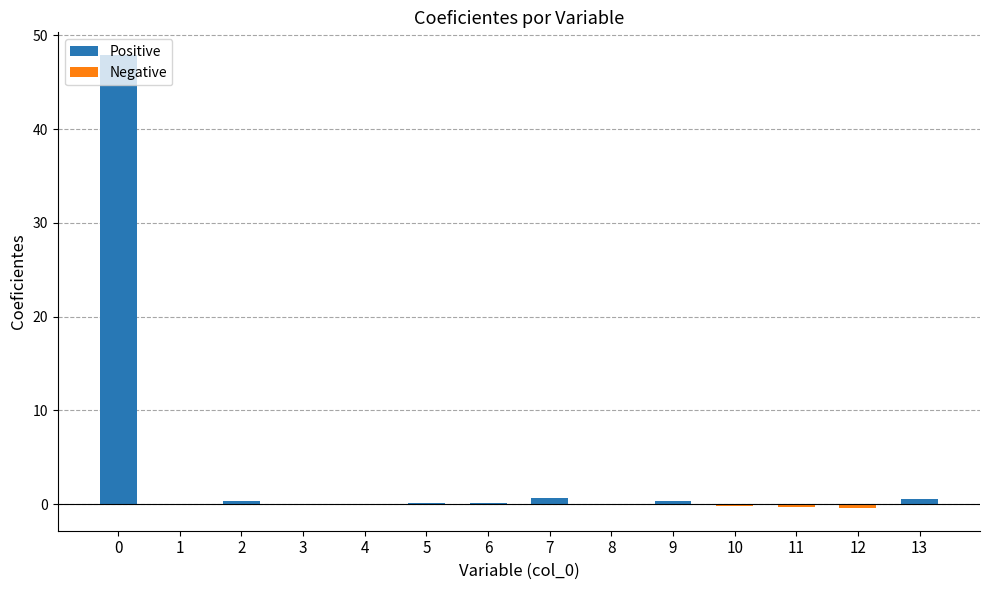

What is the greatest value displayed?

47.9